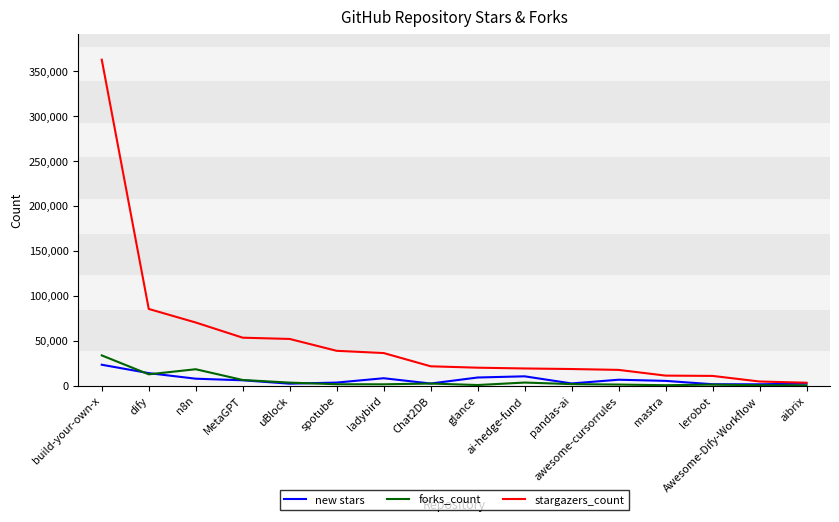

How many series are shown in this chart?

3